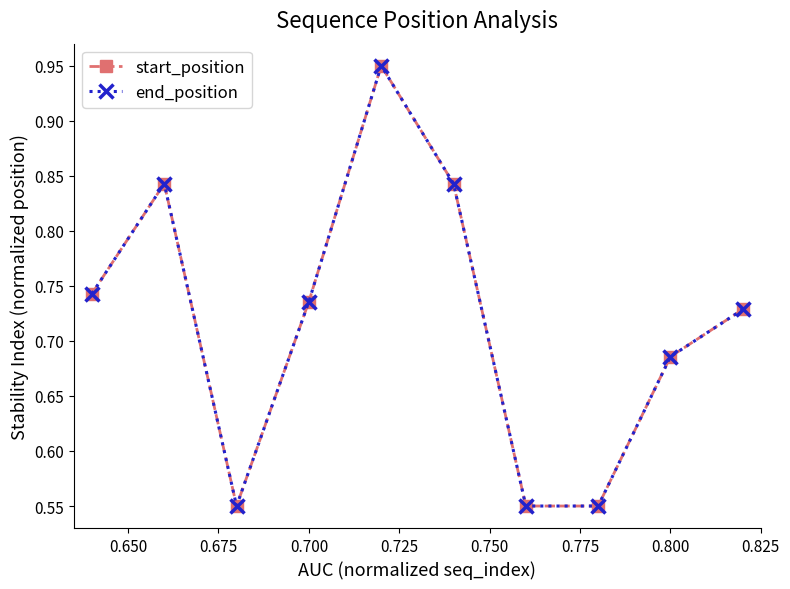

Is this an area chart (filled region under the line)?

No